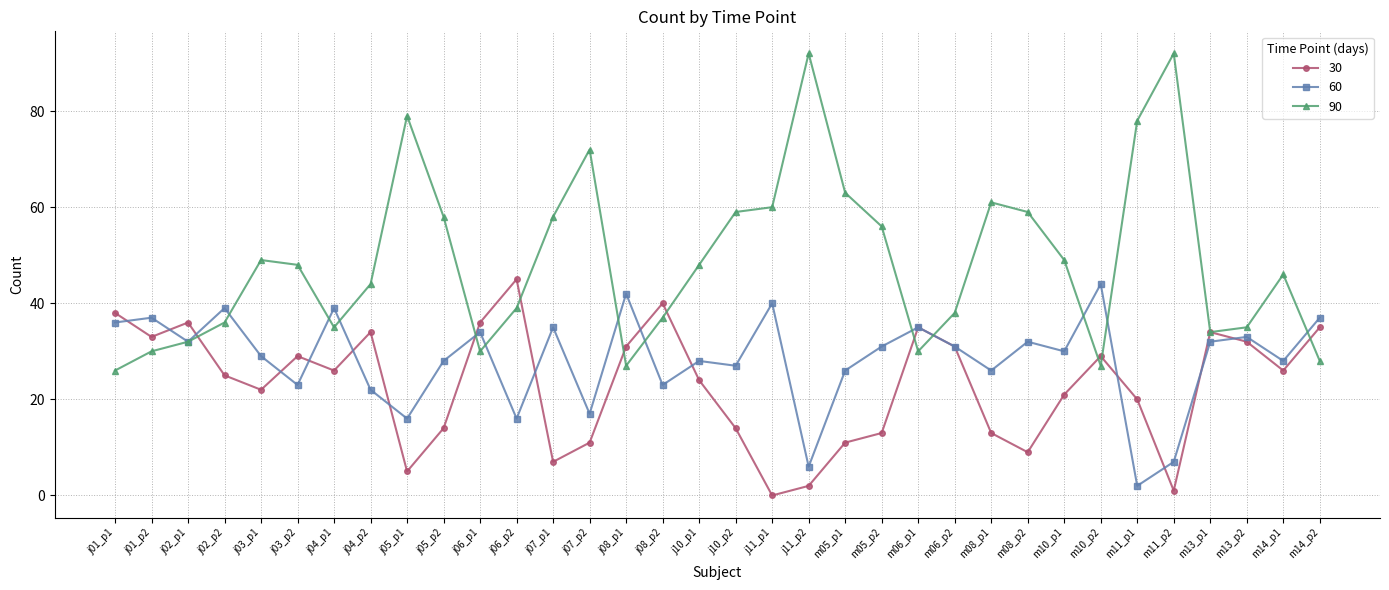

List the series in order of their overall mean, lowest first.

30, 60, 90